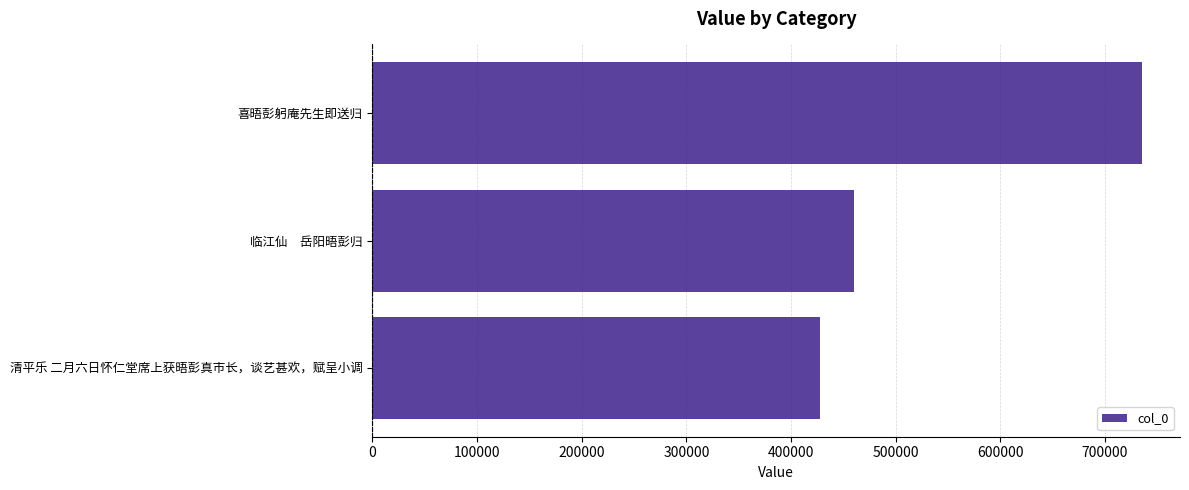

Count the values in the range 427818 to 735015.

3